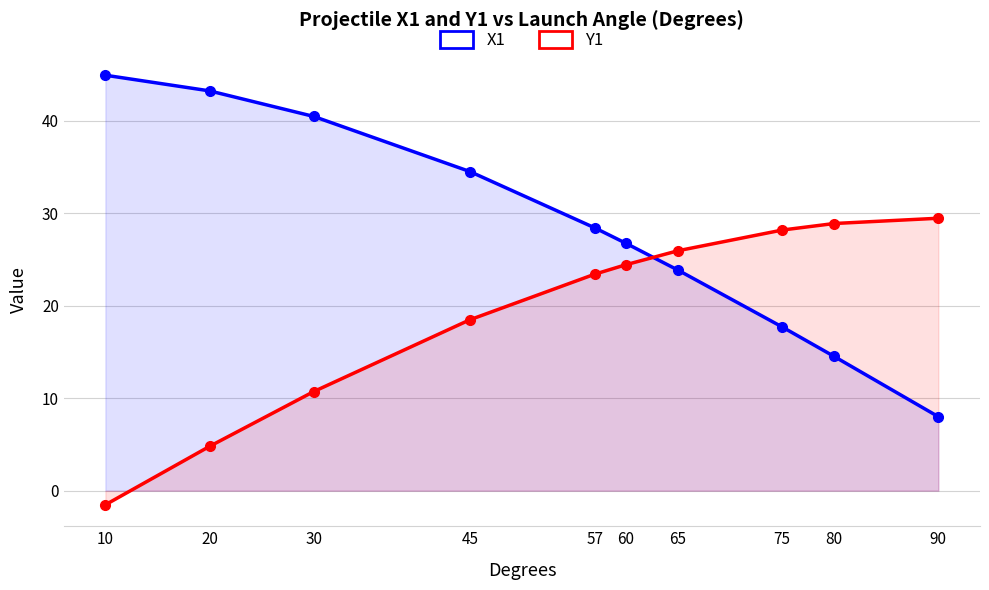

How many lines are shown in the chart?

2